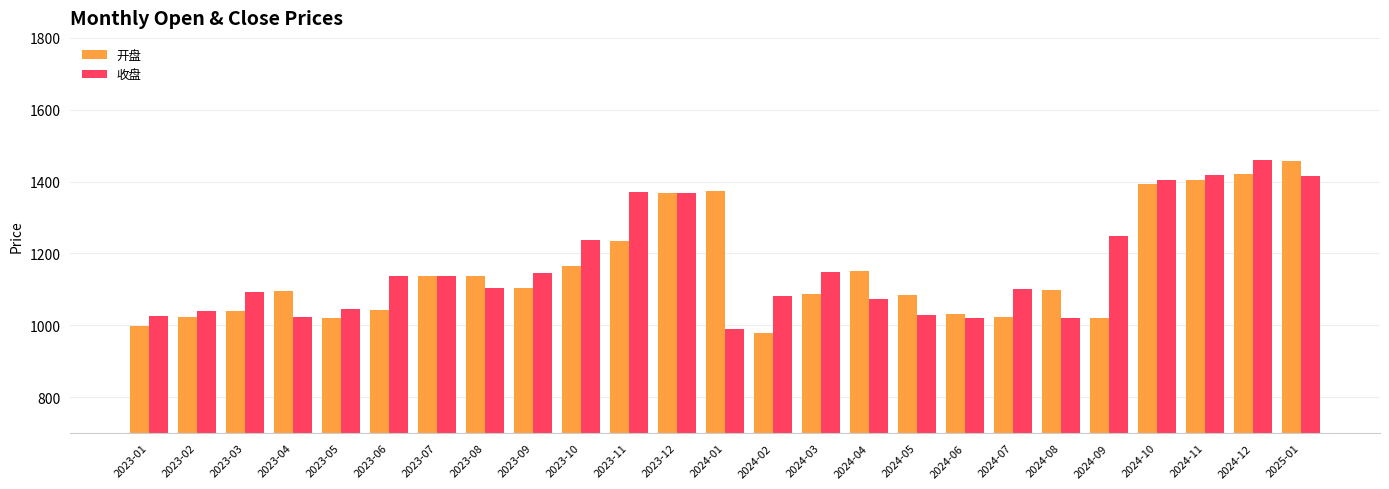

Count the number of data series in this chart.

2